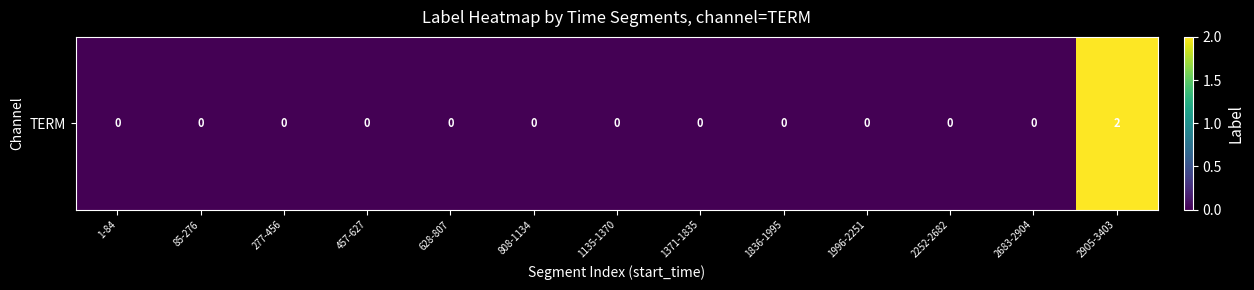

What is the change in value from 2683-2904 to 2905-3403?

+2